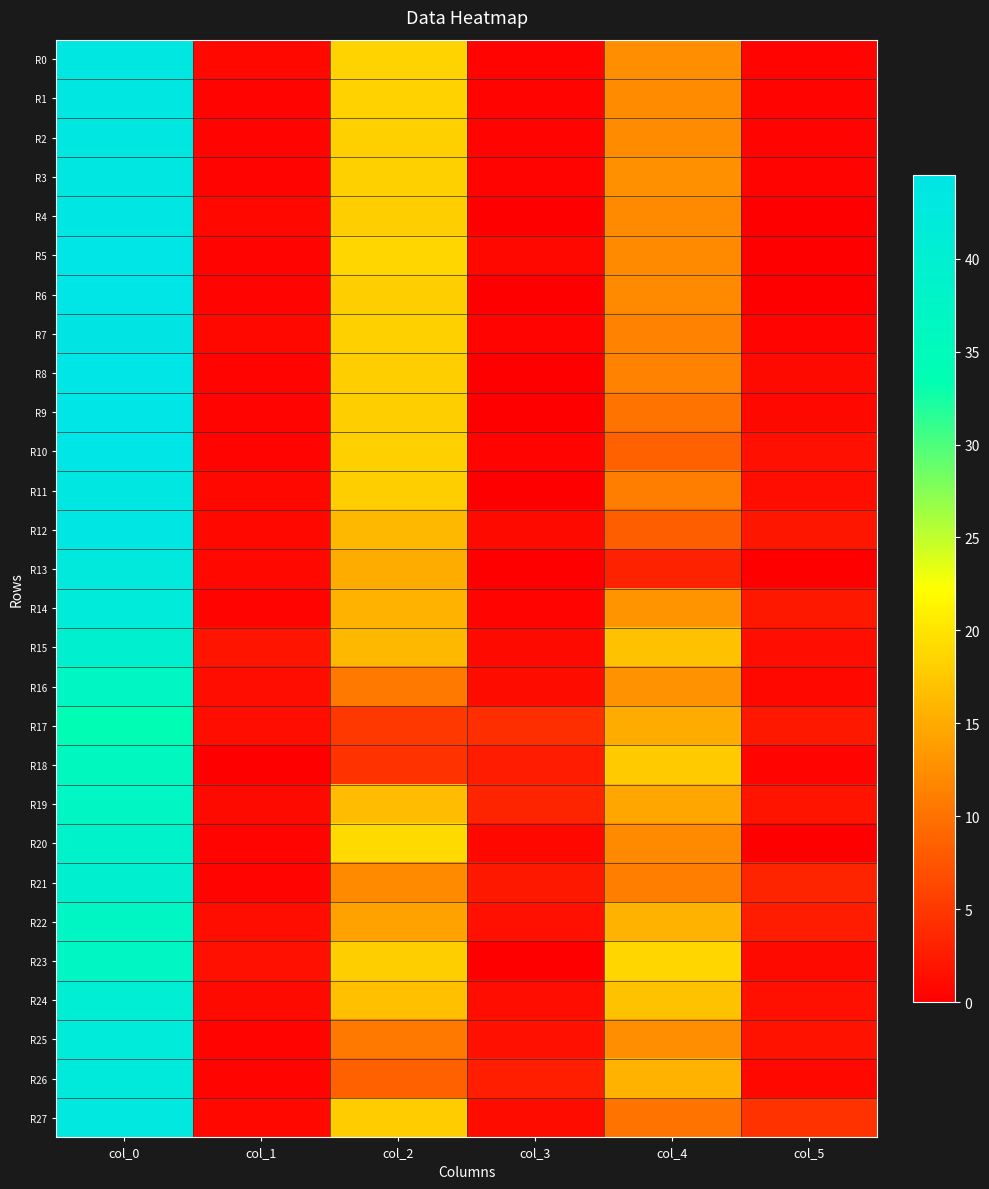

Rank the series by their maximum value, from highest to lowest.

R5, R8, R9, R10, R6, R7, R4, R12, R0, R11, R3, R1, R2, R27, R13, R26, R14, R25, R24, R15, R21, R20, R16, R19, R22, R23, R18, R17